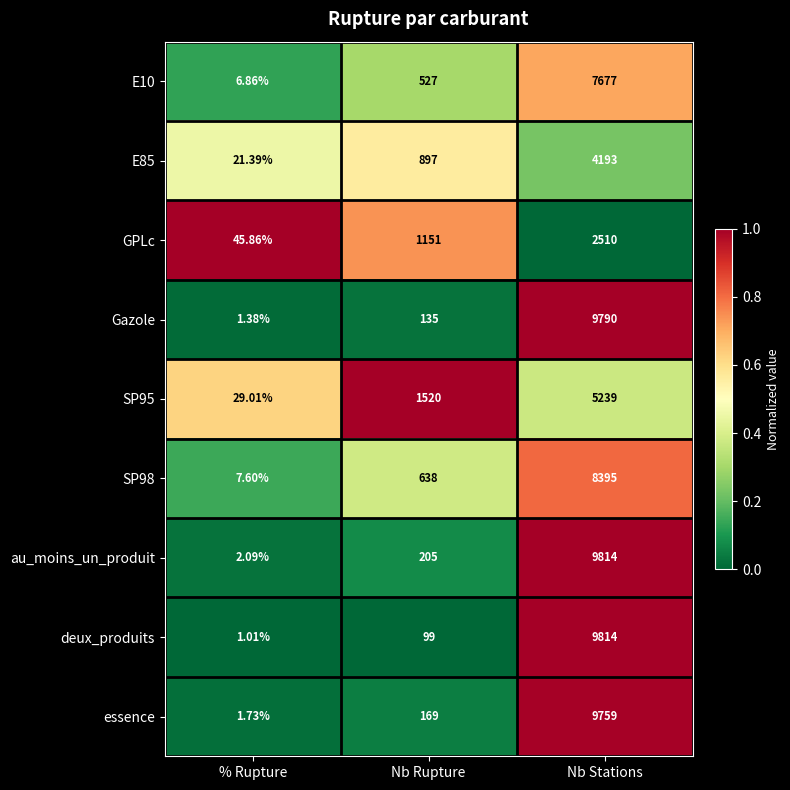

Which series has the largest range (max minus min)?

deux_produits